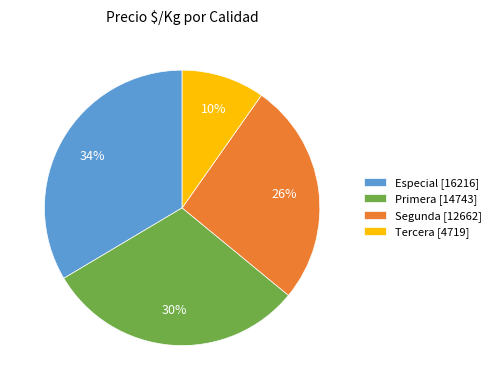

True or false: Primera [14743] accounts for 40% of the total.

False